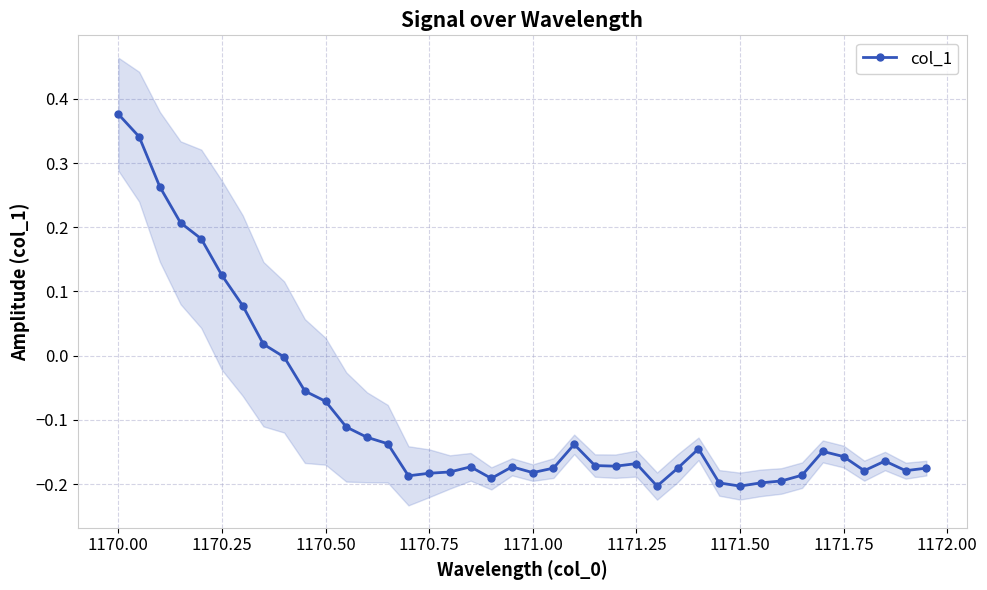

How many interior local peaks (higher than both neighbors) does the data have?

7